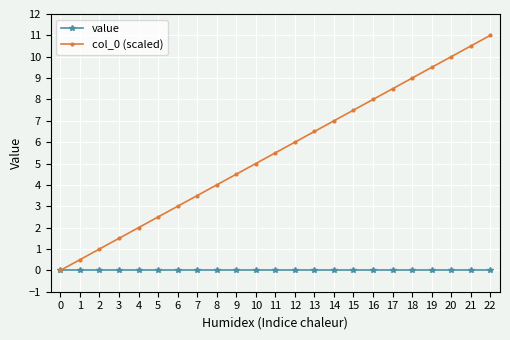

Is the value of value at 19 greater than the value of col_0 (scaled) at 13?

No